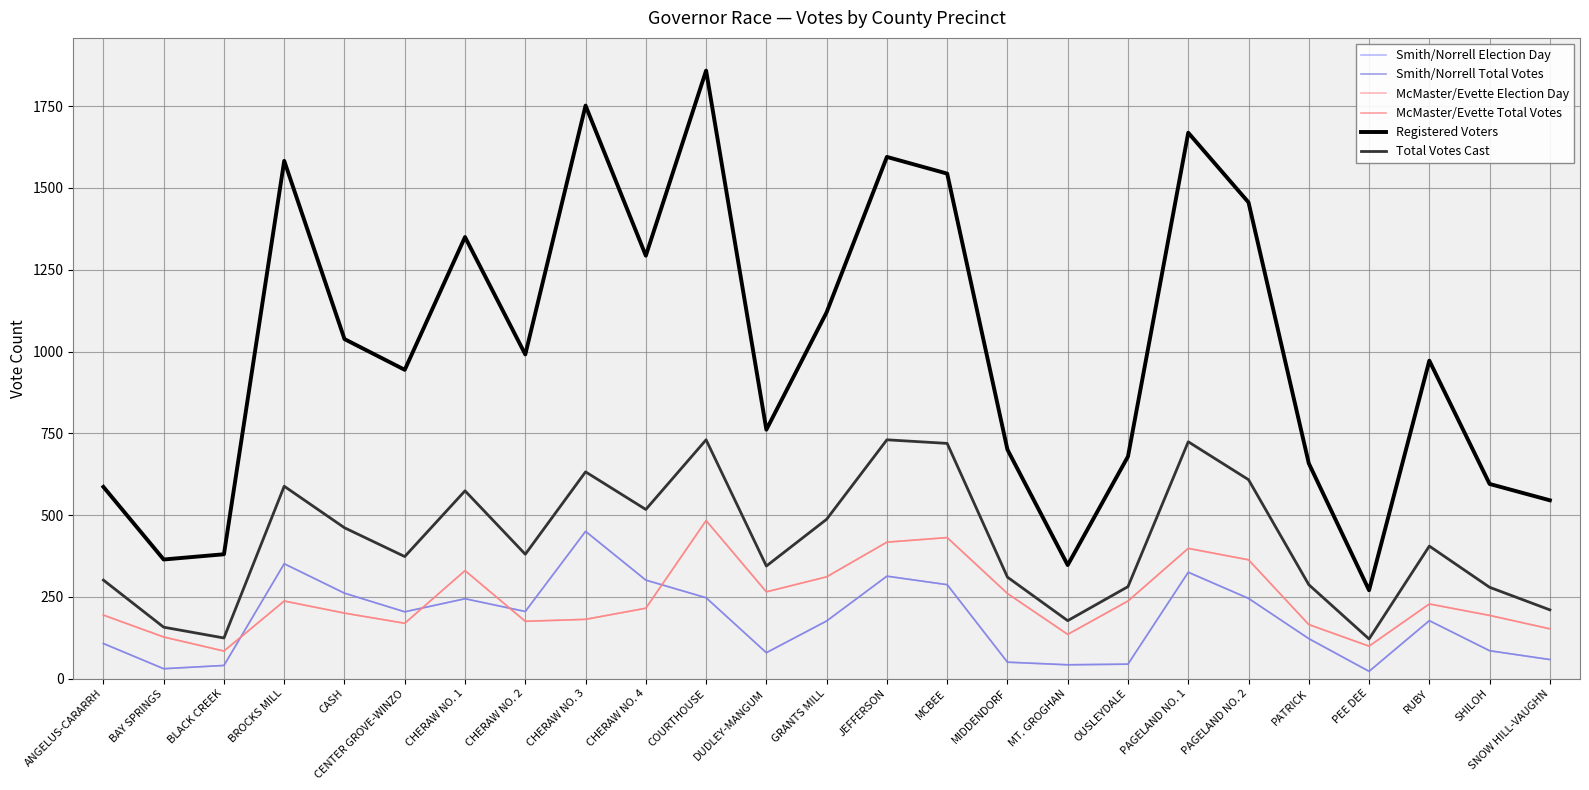

Which category has the highest value in the Smith/Norrell Election Day series?

CHERAW NO. 3